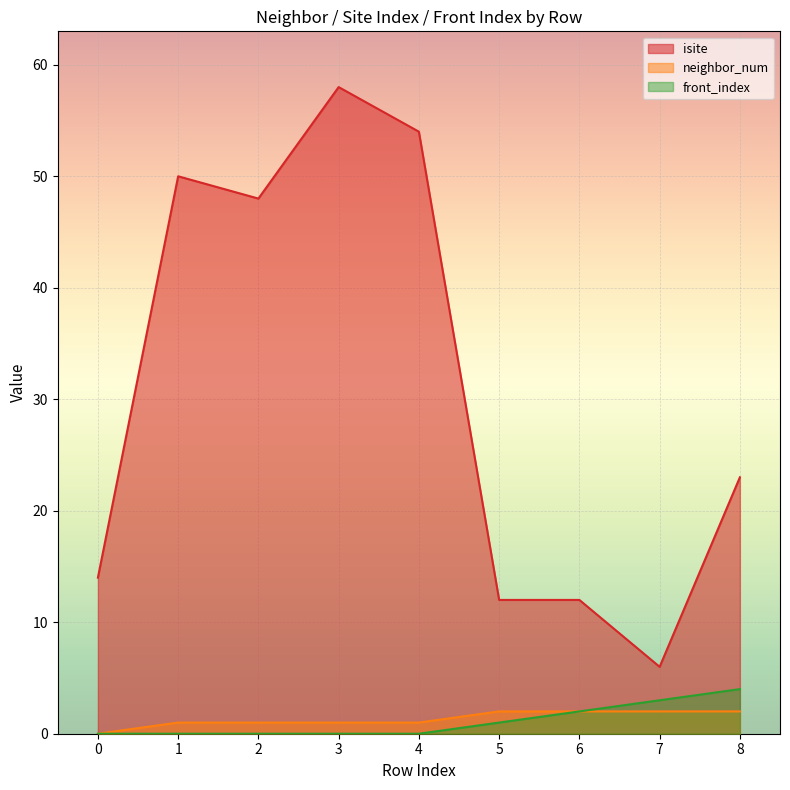

True or false: neighbor_num and front_index cross at least once.

False